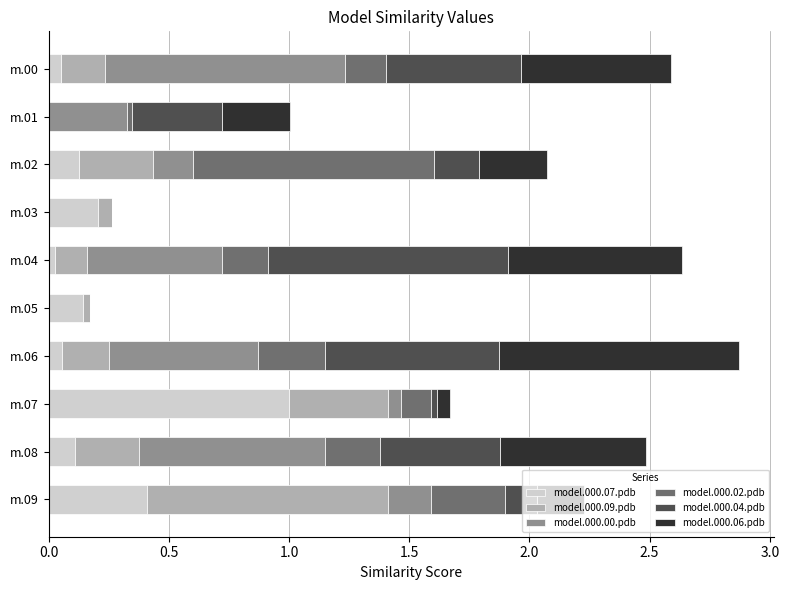

Is it true that model.000.07.pdb equals 0.1 at m.03?

False